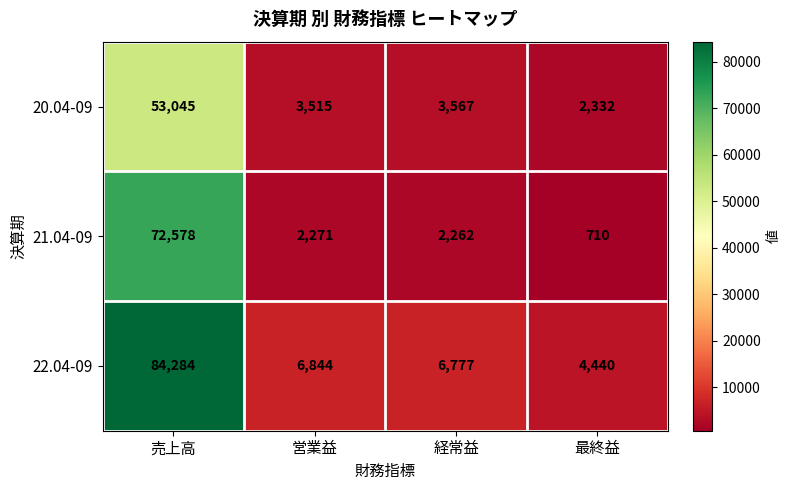

Which series has the largest total across all categories?

22.04-09